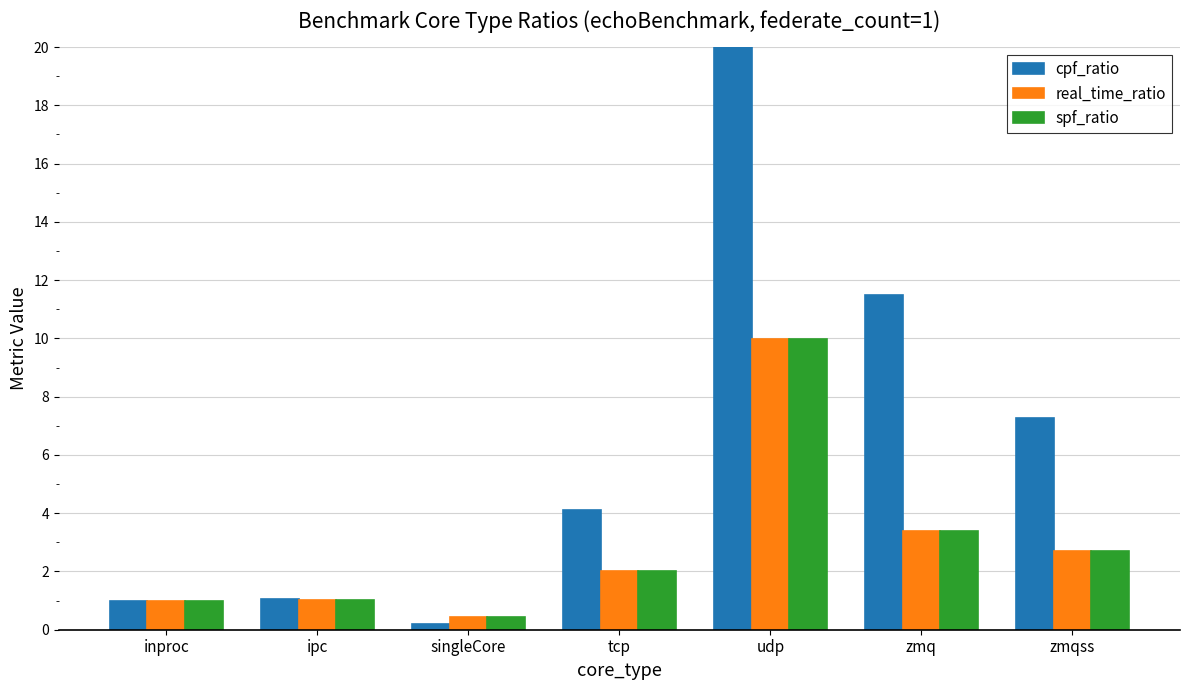

At which category is the sum across all series the highest?

udp